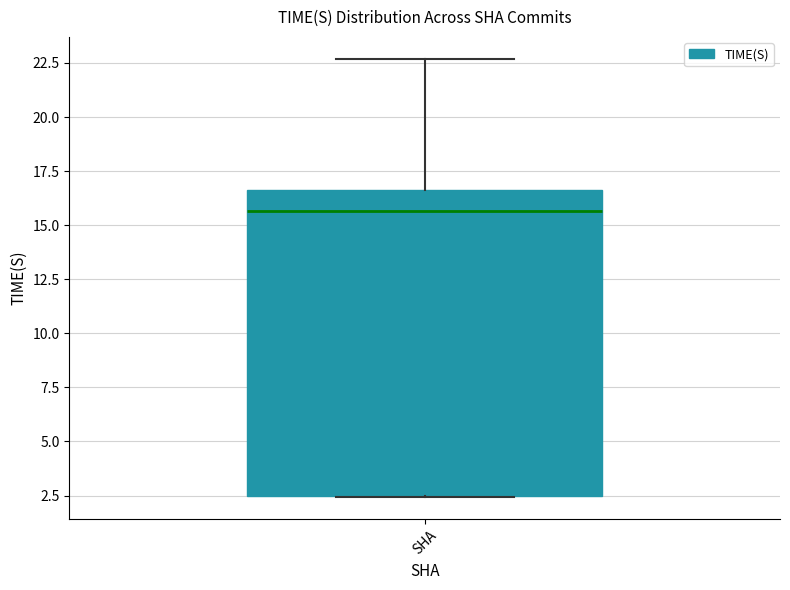

Read this box plot against the y-axis: the position of the median line, the range covered by the box, and the ends of both whiskers. The values are not printed on the chart, so give them approximately, as read against the axis.

median 15.5, box 2.5 to 16.5, whiskers 2.5 to 22.5